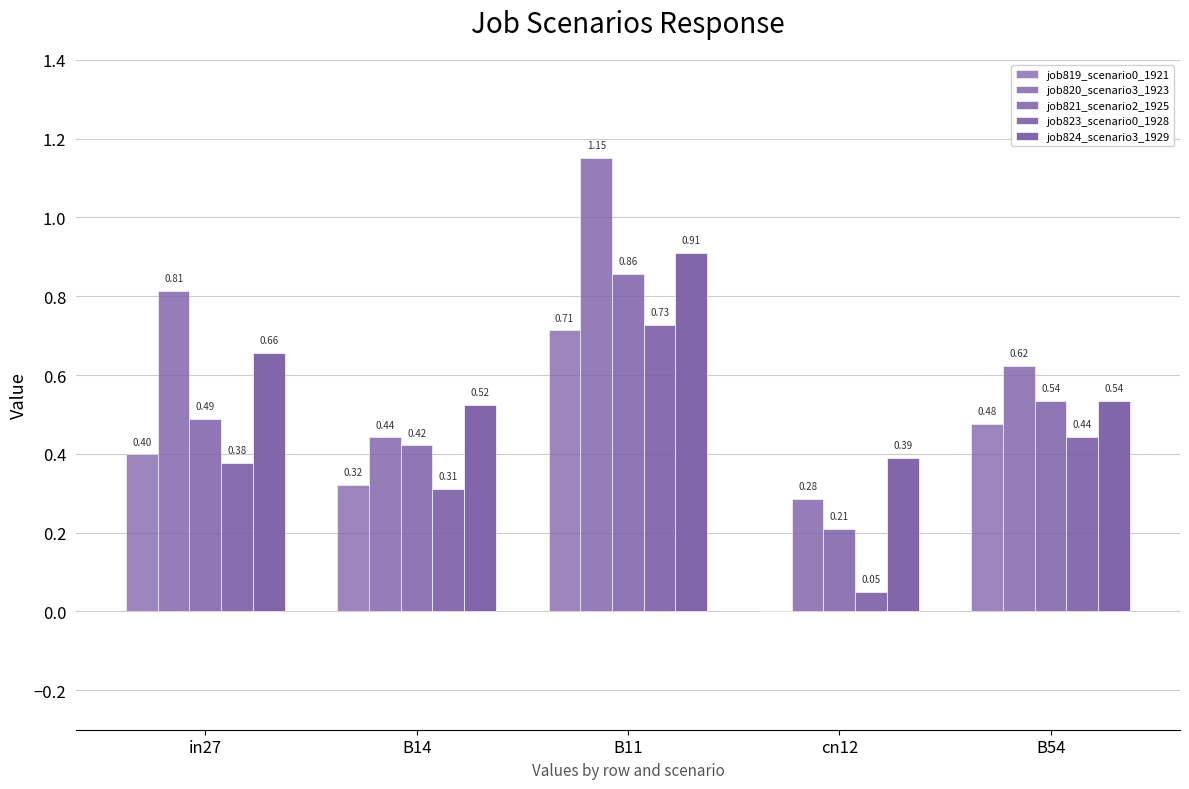

What is the difference between the second highest and second lowest values in the job823_scenario0_1928 series?

0.1